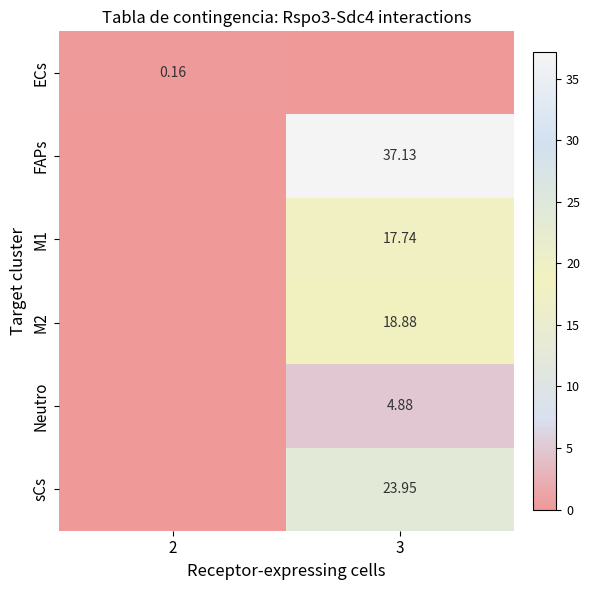

What is the sum of all M1 values?

17.7